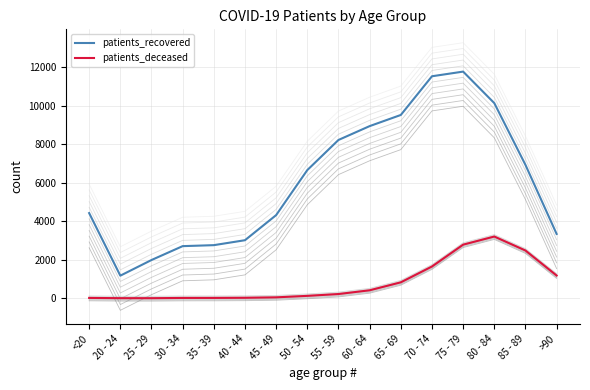

What is the total value across all series at 55 - 59?

8439